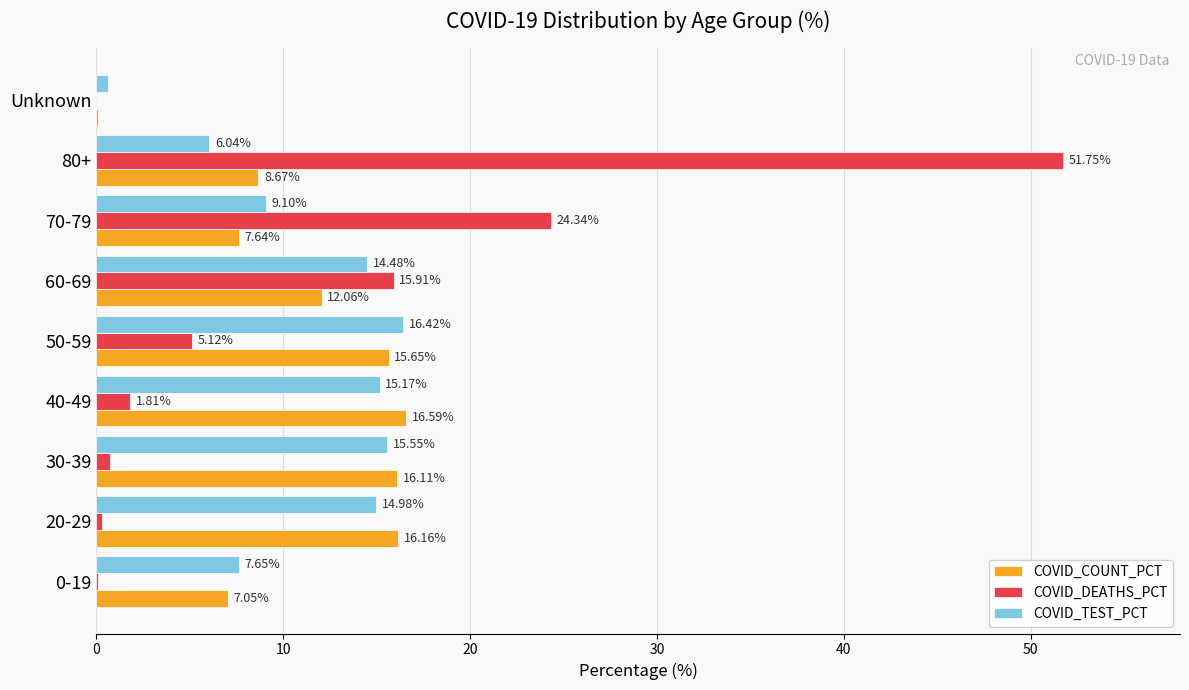

What is the sum of all COVID_COUNT_PCT values?

100.0